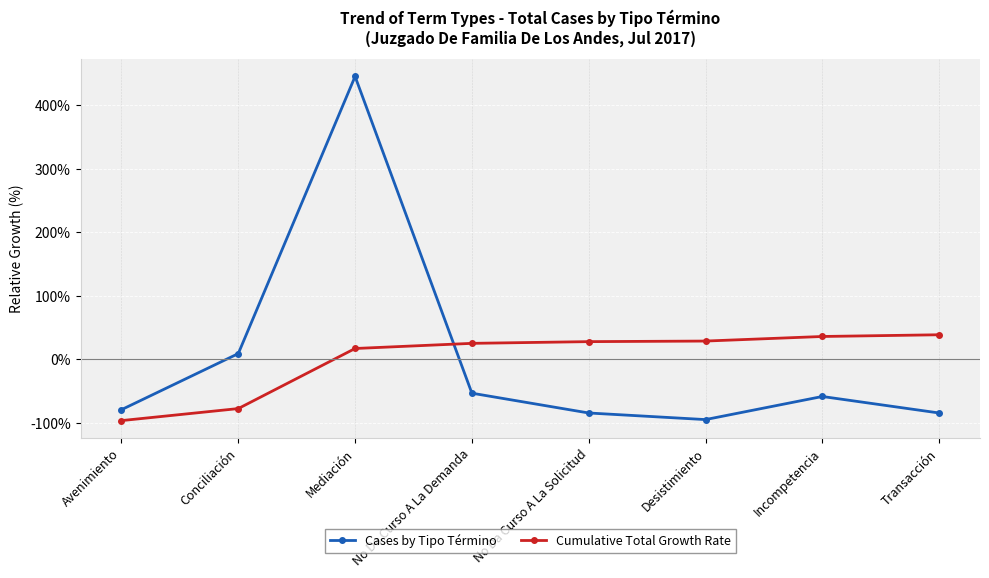

What is the label of the 4th point from the right?

No Da Curso A La Solicitud